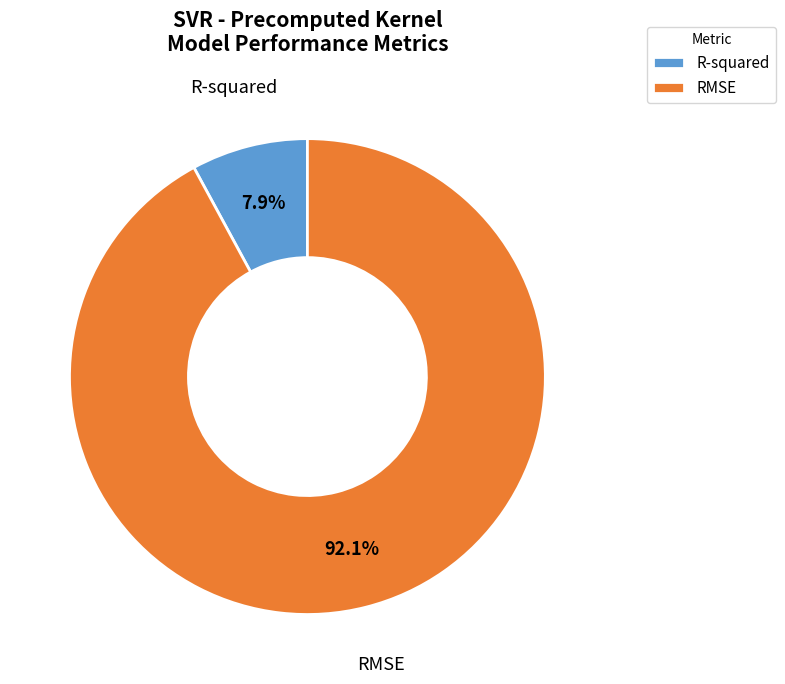

To the nearest percent, what is the combined percentage of R-squared and RMSE?

100%